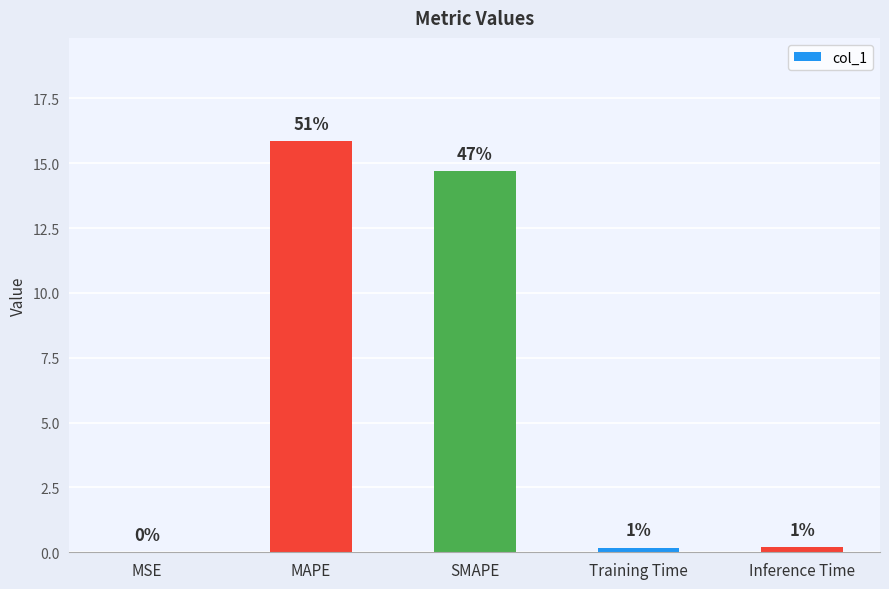

Which category has the highest value across all series?

MAPE